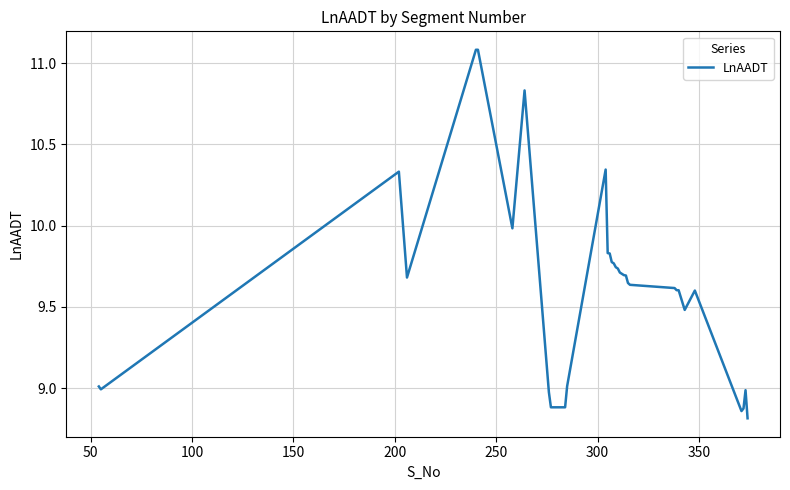

What is the maximum value shown in the chart?

11.1